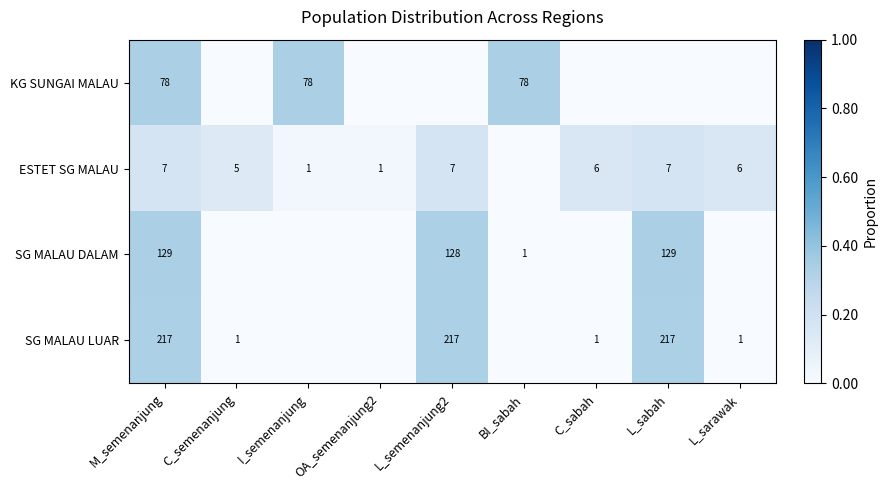

True or false: ESTET SG MALAU has a value of 1 at M_semenanjung.

False